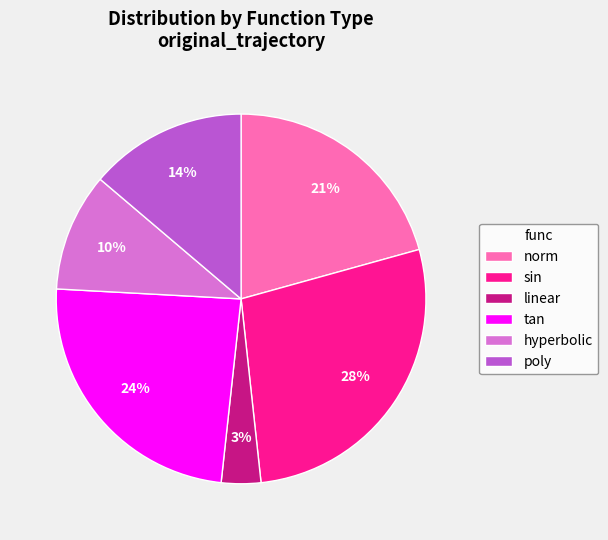

Rank the categories by value from highest to lowest.

sin, tan, norm, poly, hyperbolic, linear